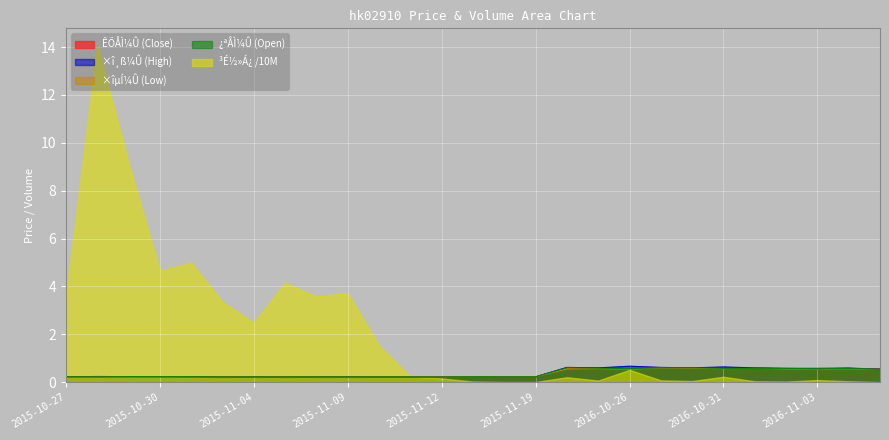

What is the difference between the maximum and minimum values in the ÊÕÅÌ¼Û series?

0.4